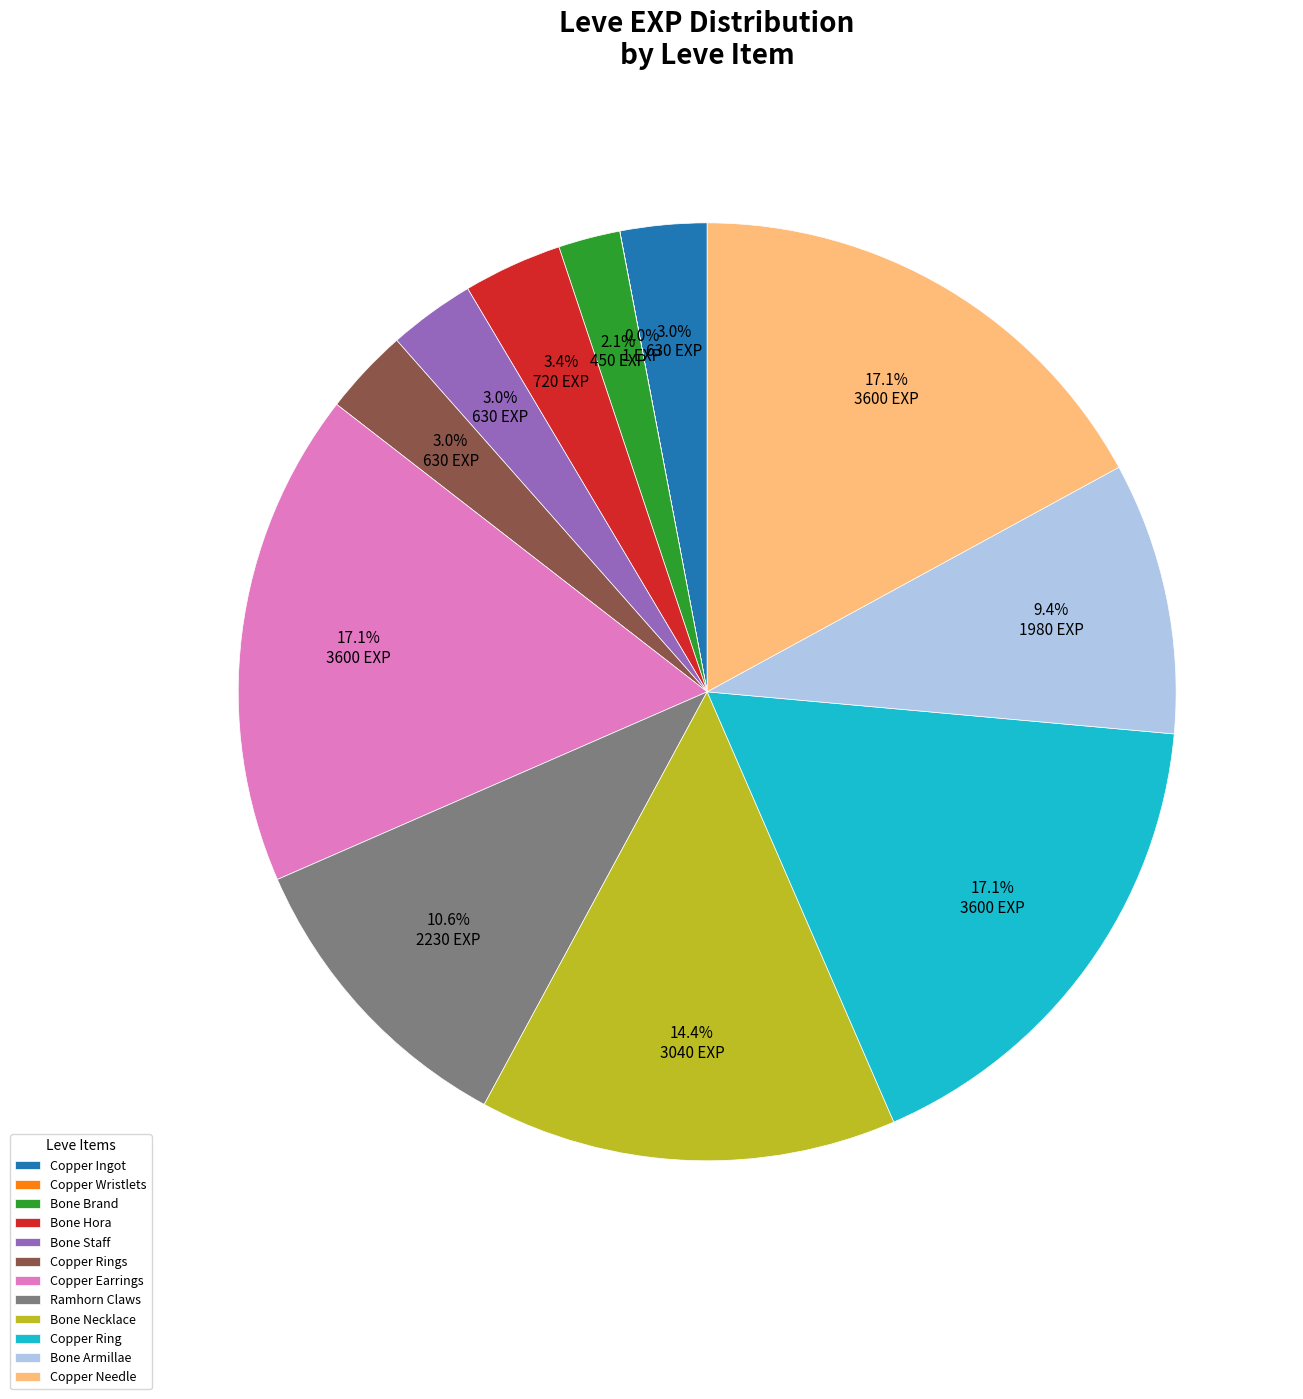

Does Bone Brand represent more than half of the total?

No